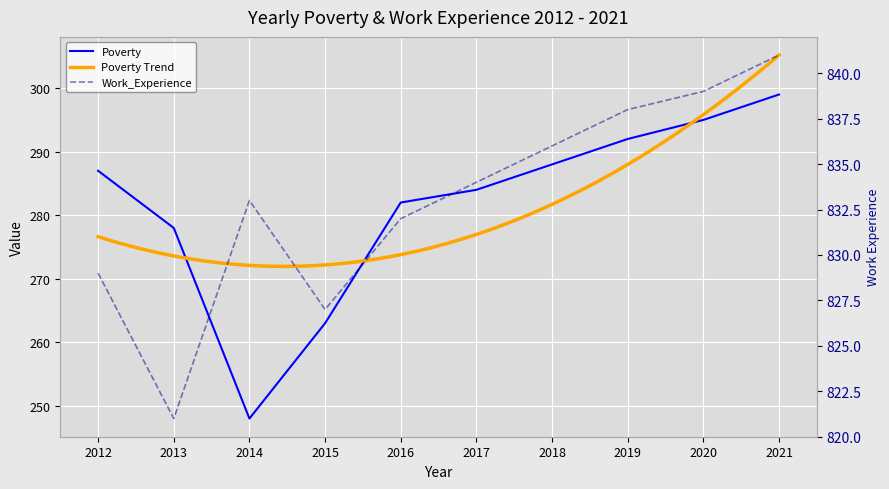

What is the value of the Poverty point at the 3rd from the left?

248